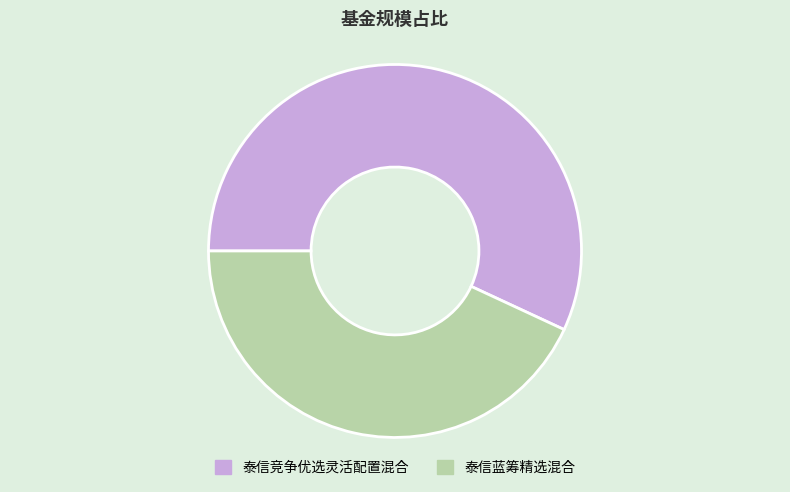

Do 泰信竞争优选灵活配置混合 and 泰信蓝筹精选混合 together represent more than half of the pie?

Yes